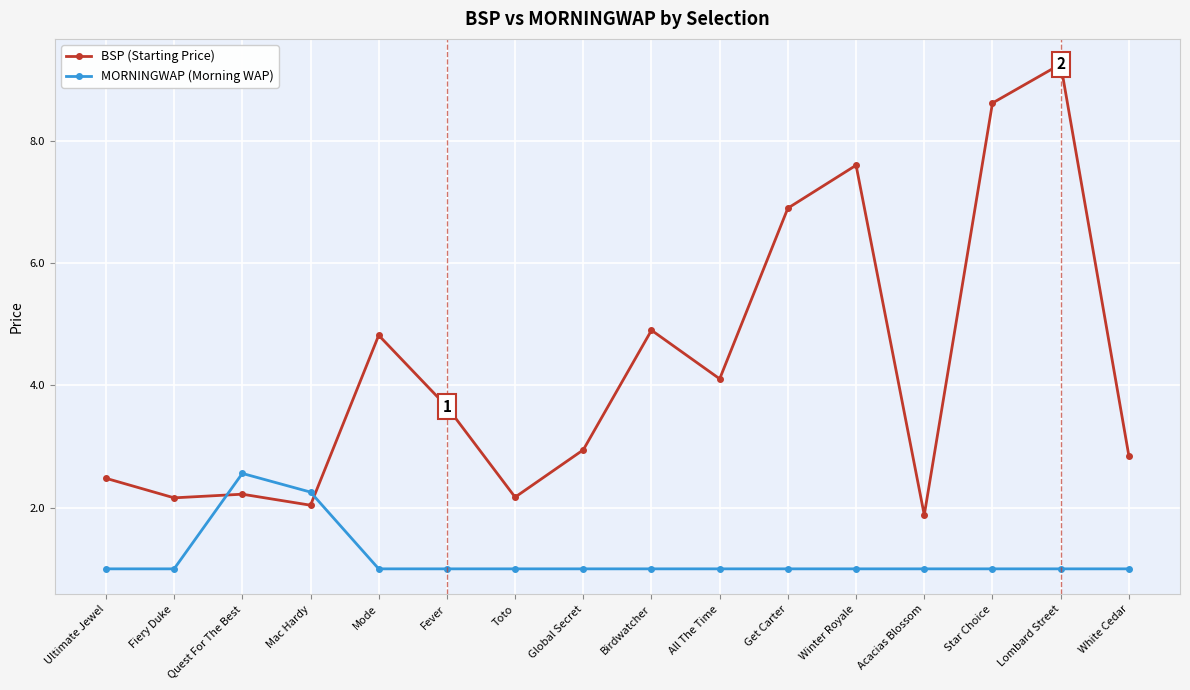

Which series changed the most between Mac Hardy and Mode?

BSP (Starting Price)